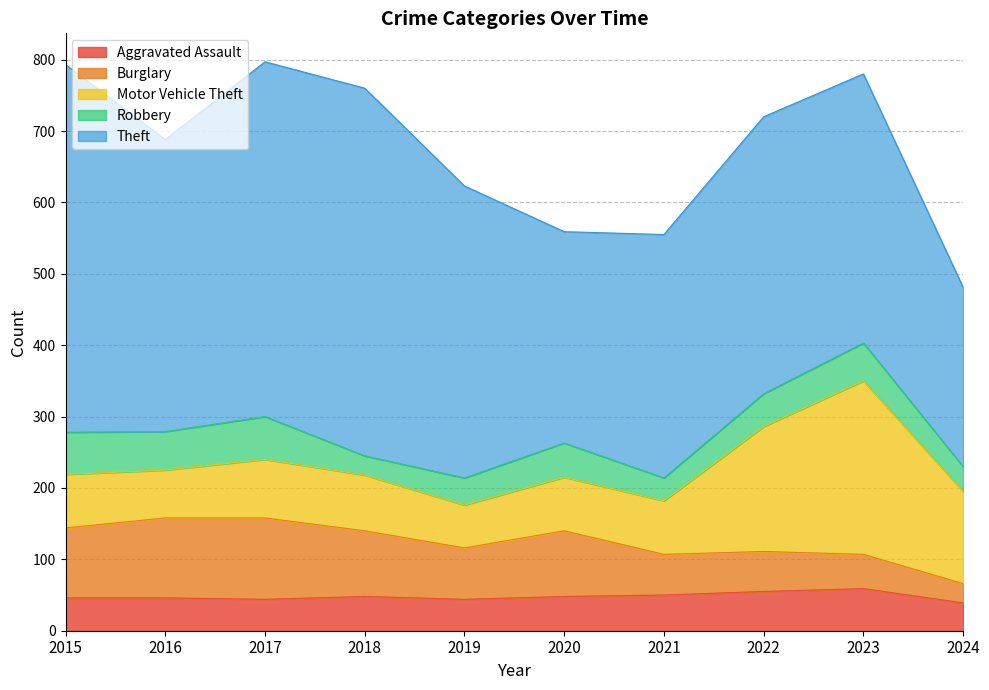

At which label does Robbery first exceed 48?

2015